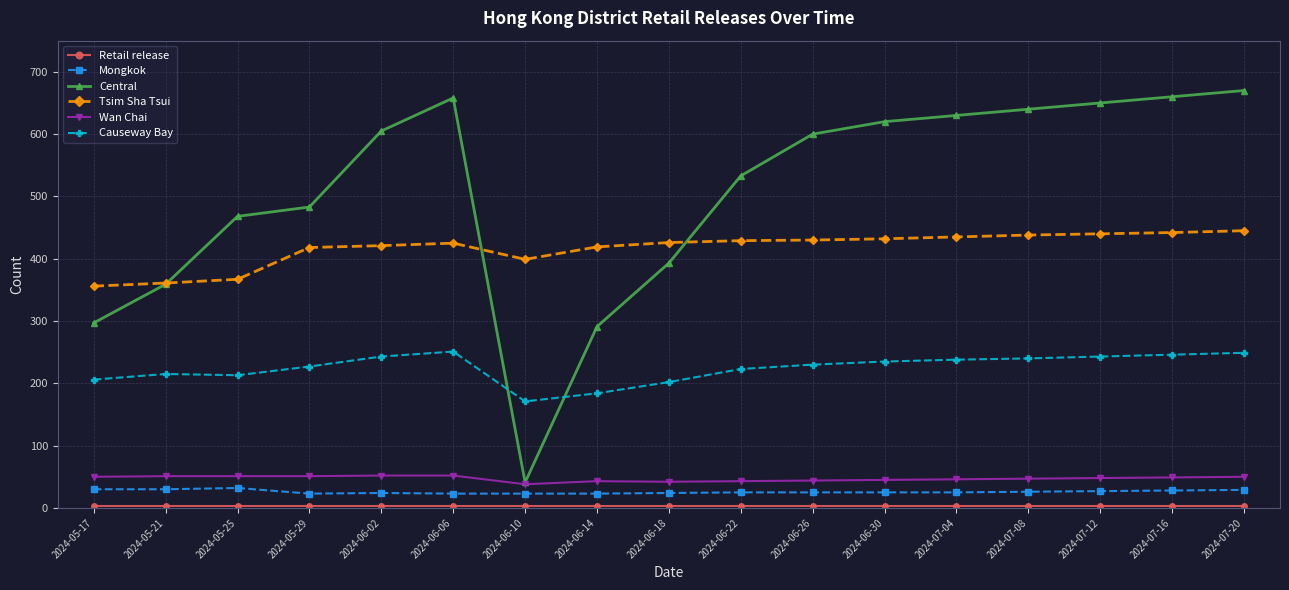

What position from the left is 2024-05-17?

1